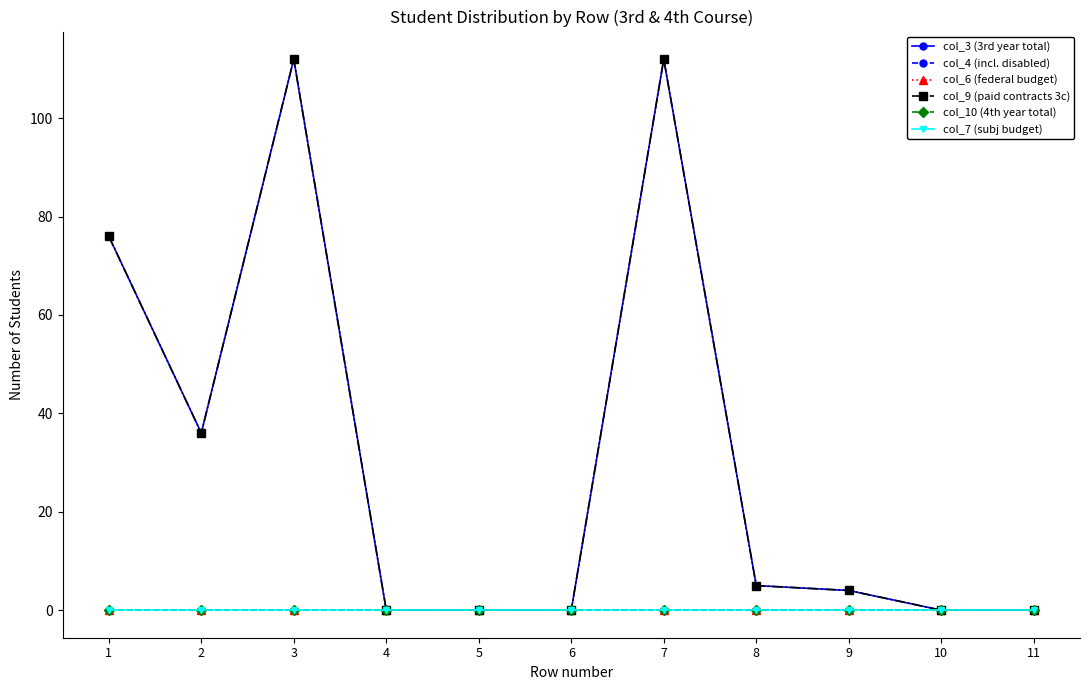

Does the chart have visible grid lines?

No